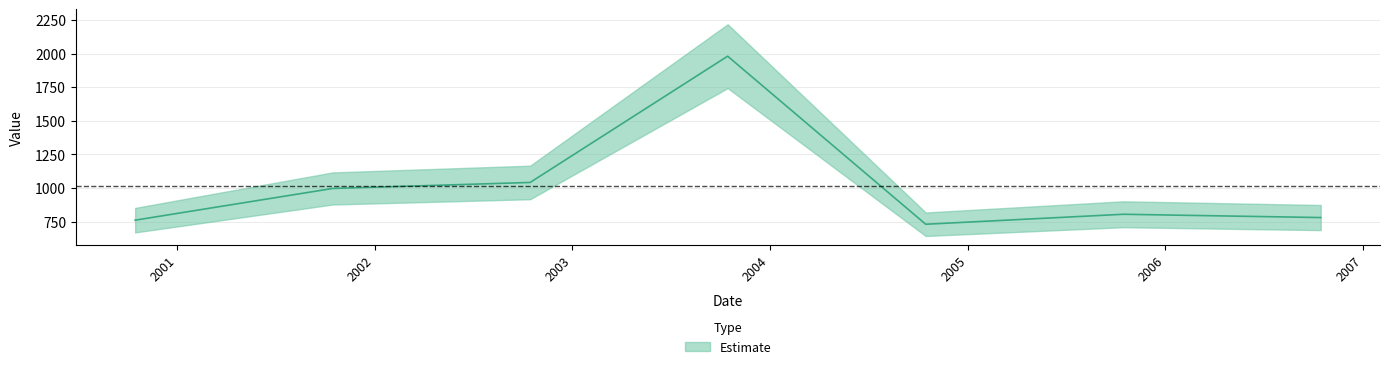

What is the maximum value shown in the chart?

1981.7